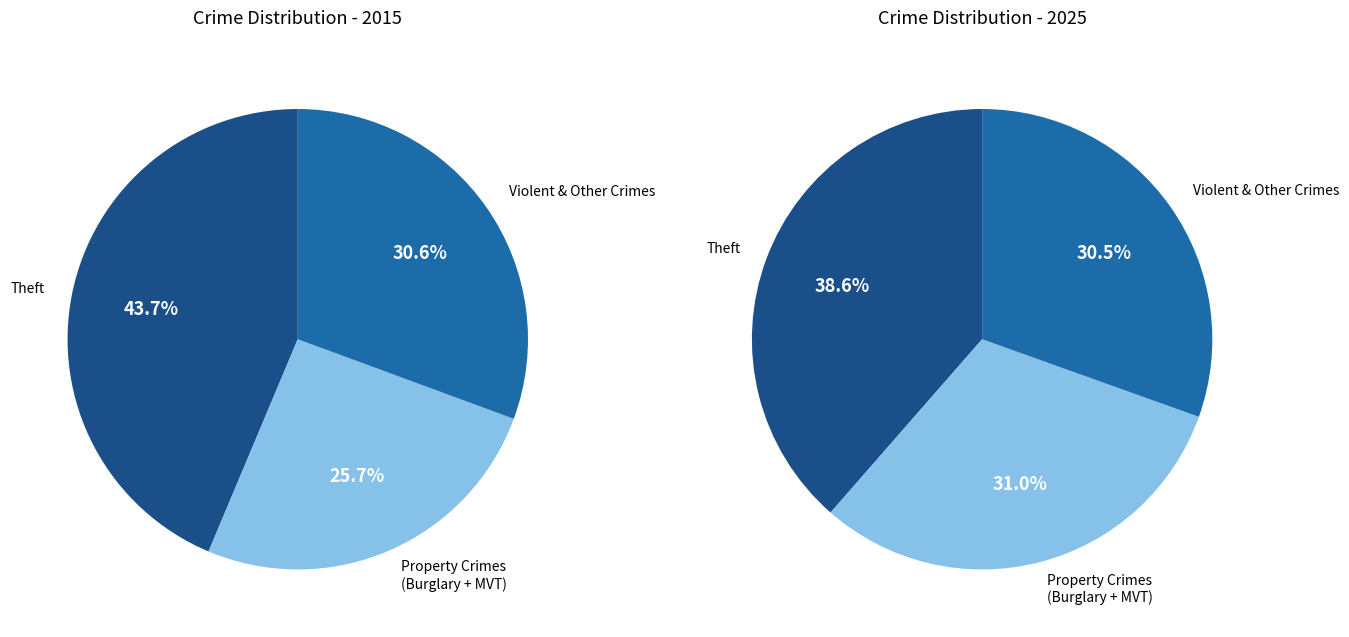

Rank the series by their maximum value, from lowest to highest.

values_2025, values_2015